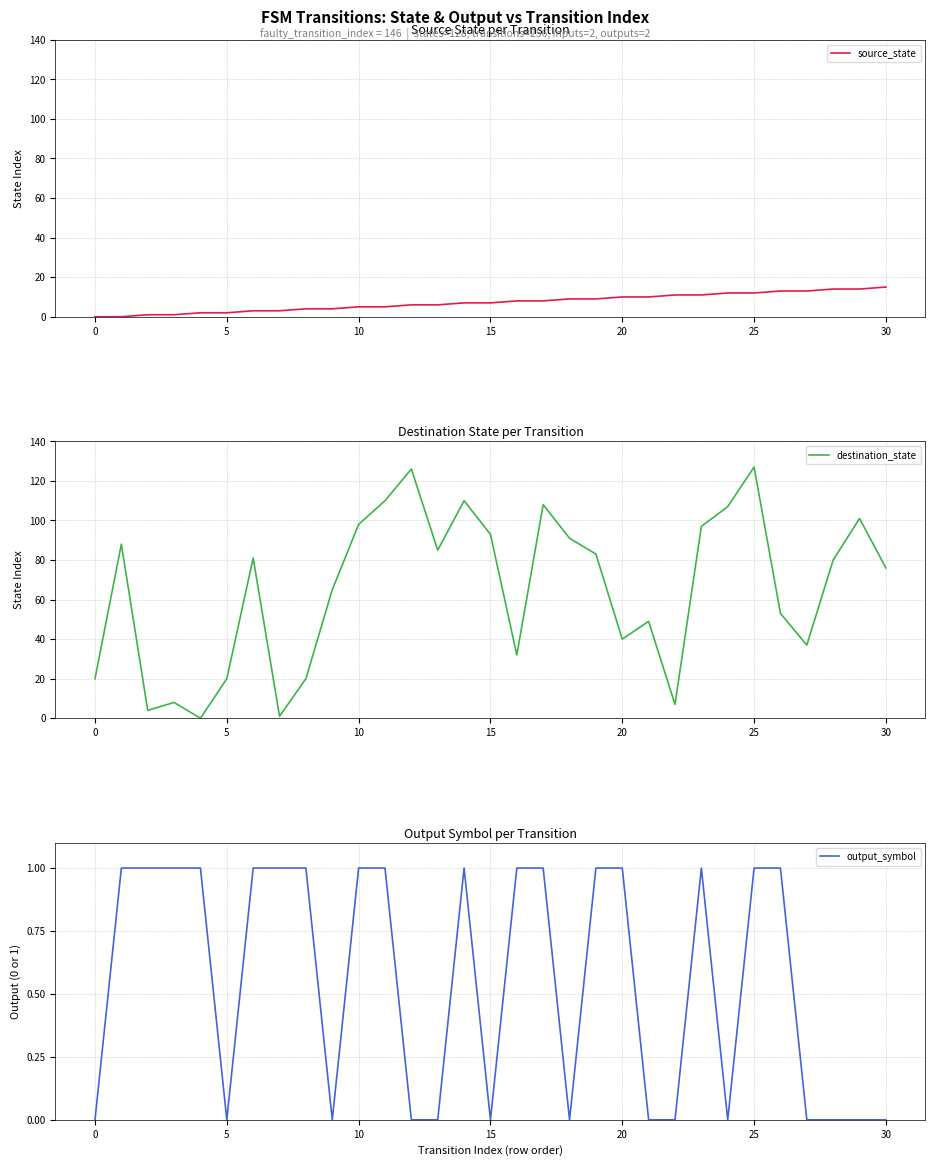

Between 29 and 27, which is larger?

29